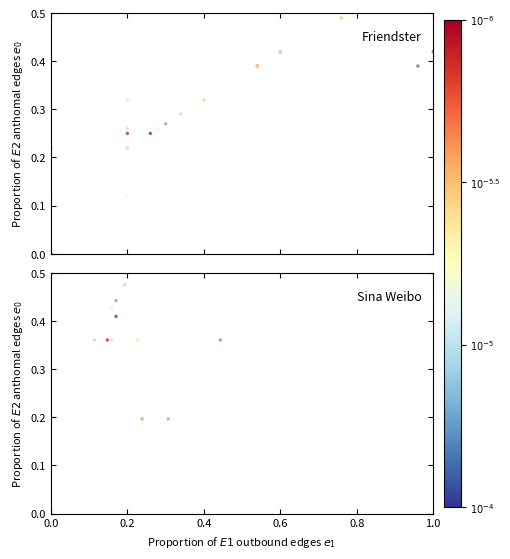

The Friendster series shows 0.4 at 0.2. True or false?

False